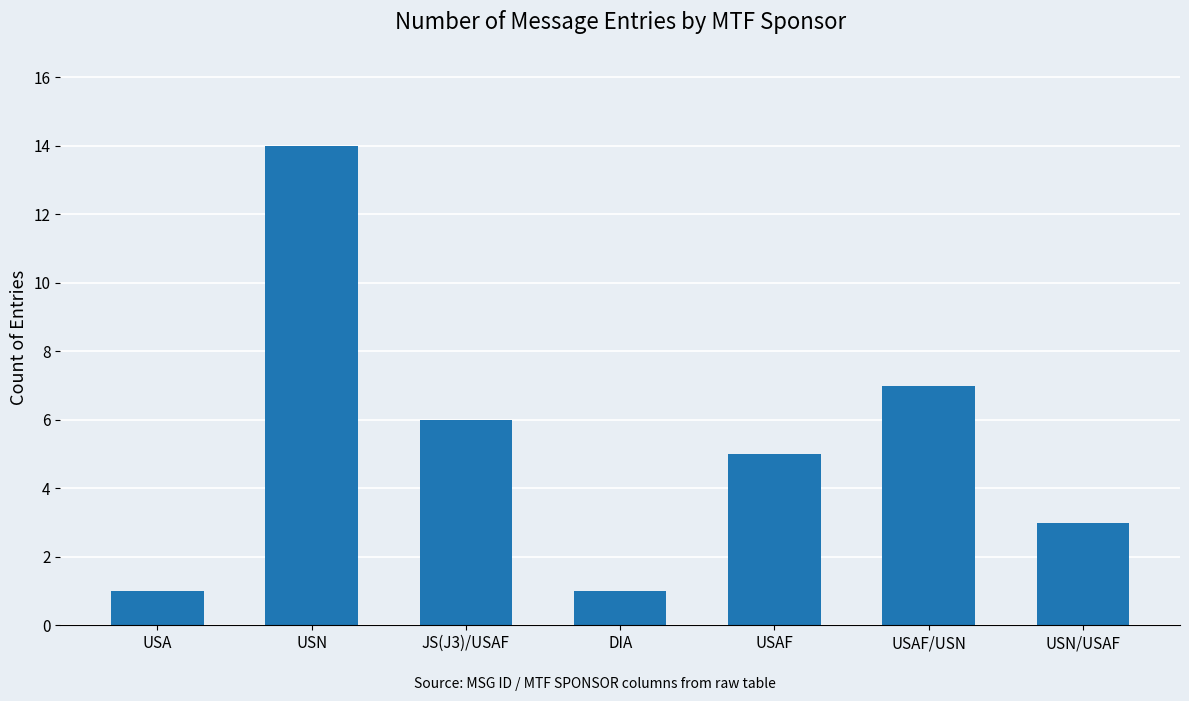

The value at USAF/USN is 2. True or false?

False